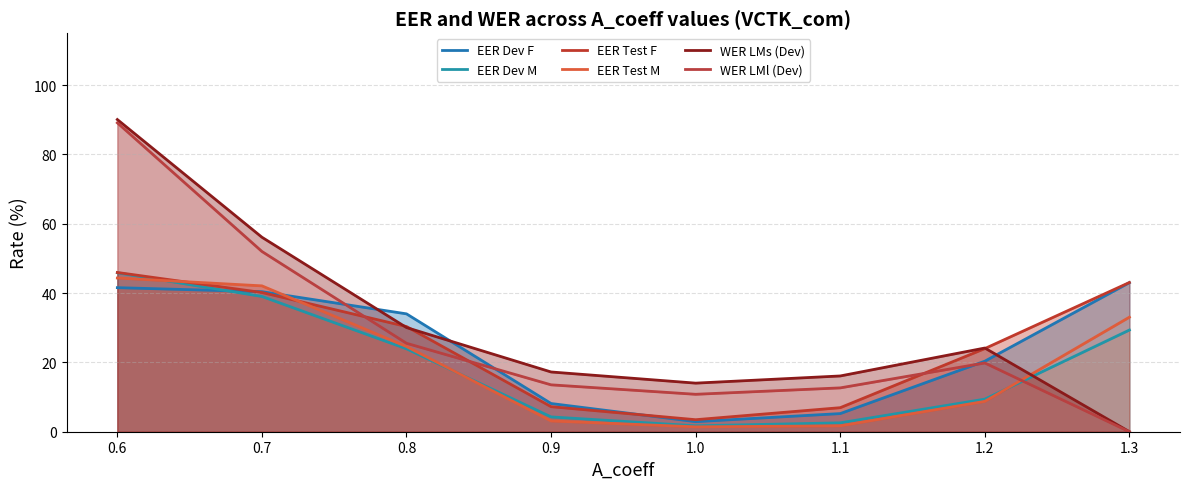

True or false: EER Test F and EER Dev M intersect in this chart.

False